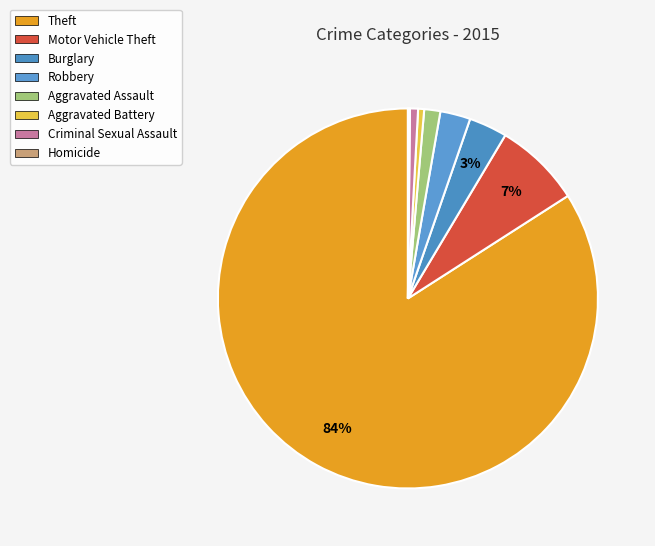

Which category has the biggest portion of the pie?

Theft